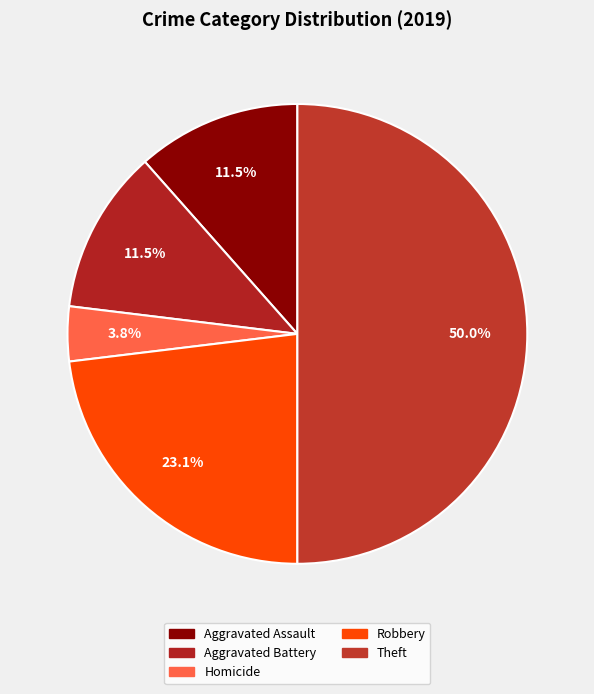

How many segments does this pie chart have?

5